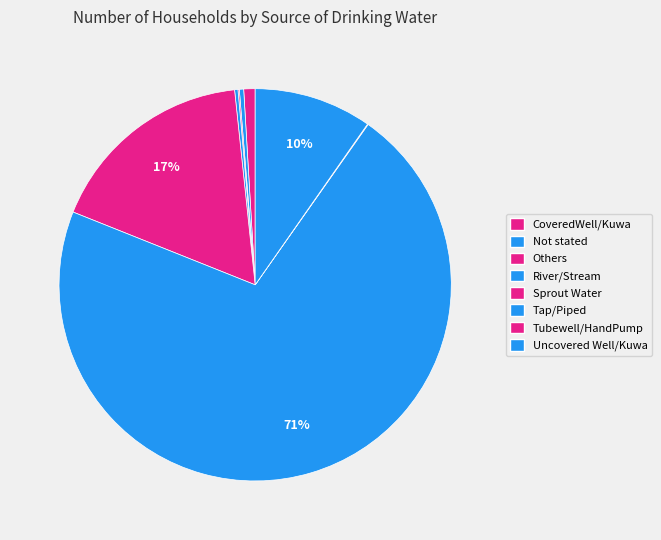

Rank the categories by value from lowest to highest.

Tubewell/HandPump, Others, River/Stream, Not stated, CoveredWell/Kuwa, Uncovered Well/Kuwa, Sprout Water, Tap/Piped